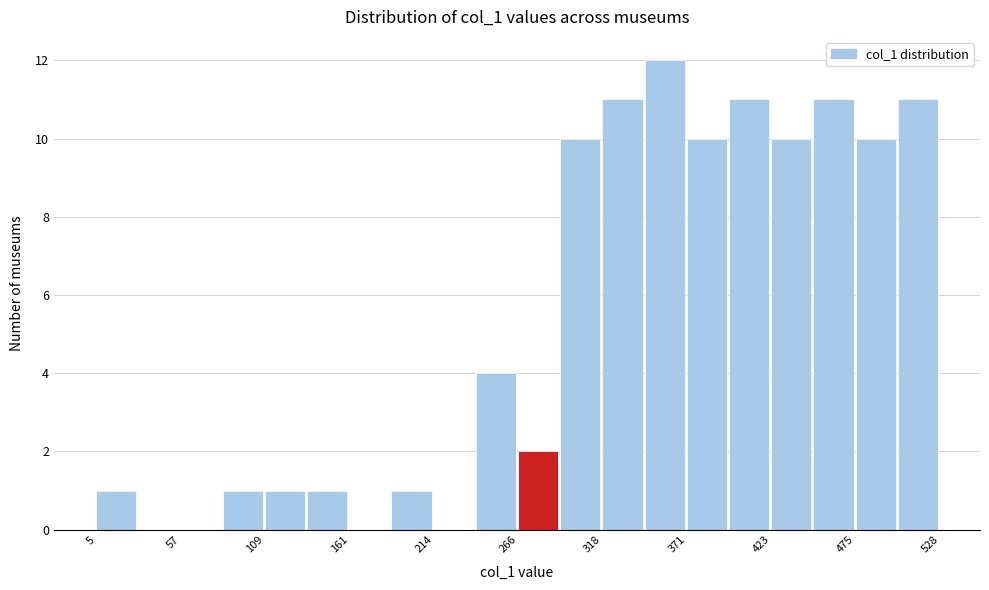

Read against the x-axis, roughly where is the centre of the tallest bar?

360